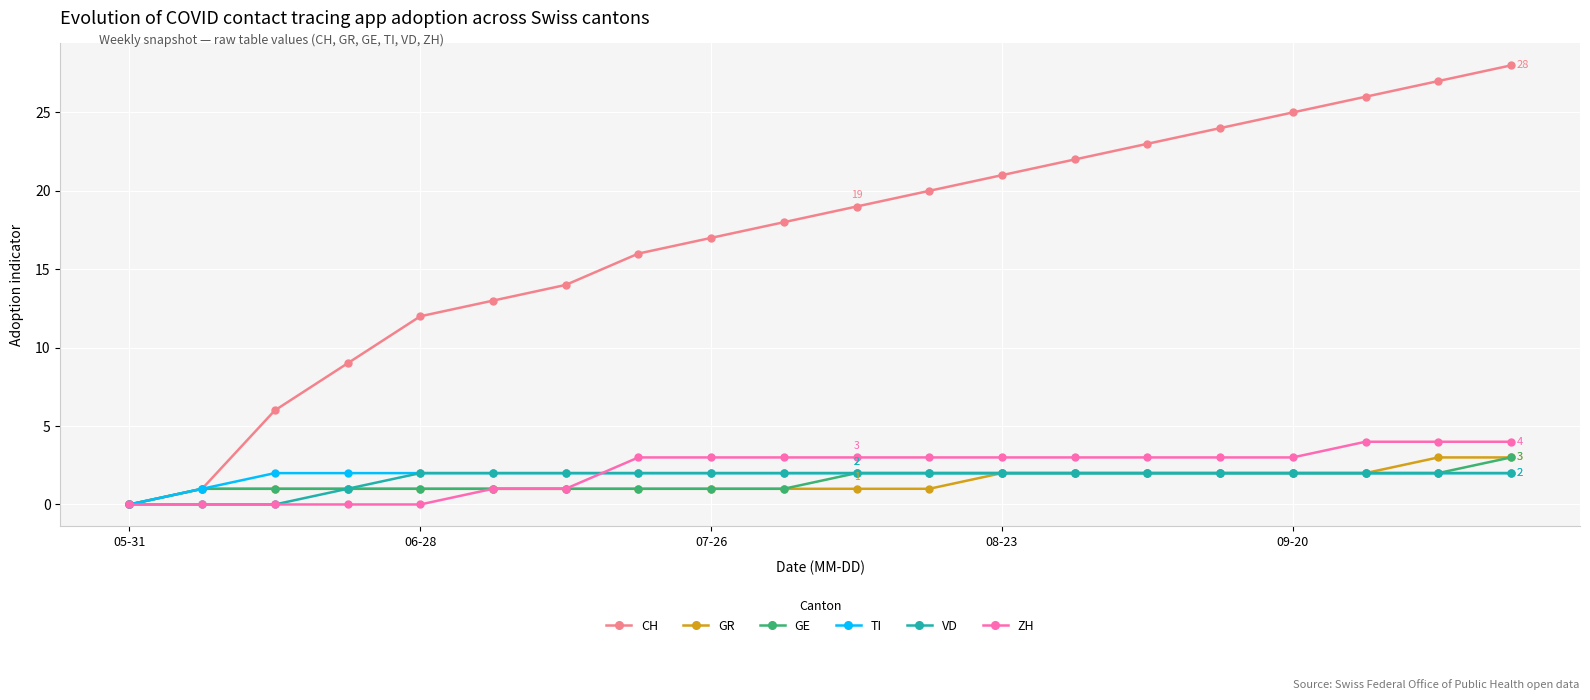

What is the difference between the maximum and minimum values in the CH series?

28